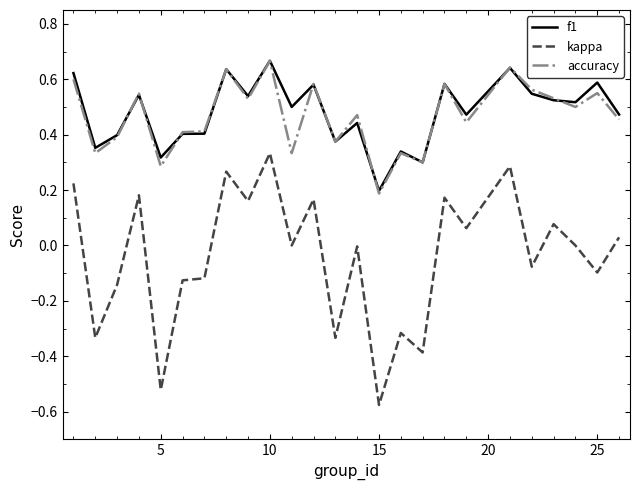

Which series has the largest range (max minus min)?

kappa